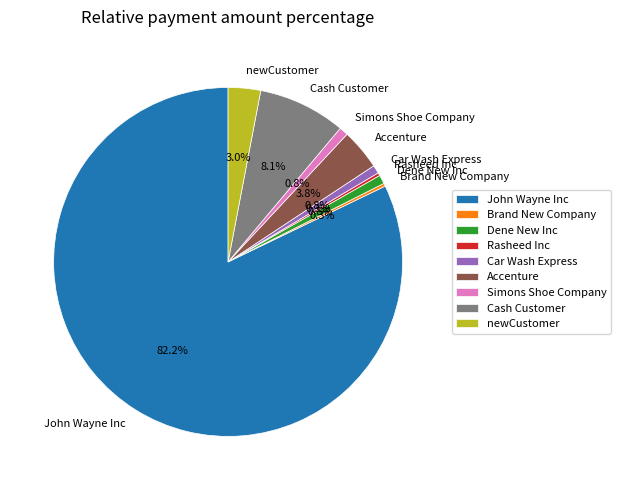

Between newCustomer and John Wayne Inc, which is larger?

John Wayne Inc